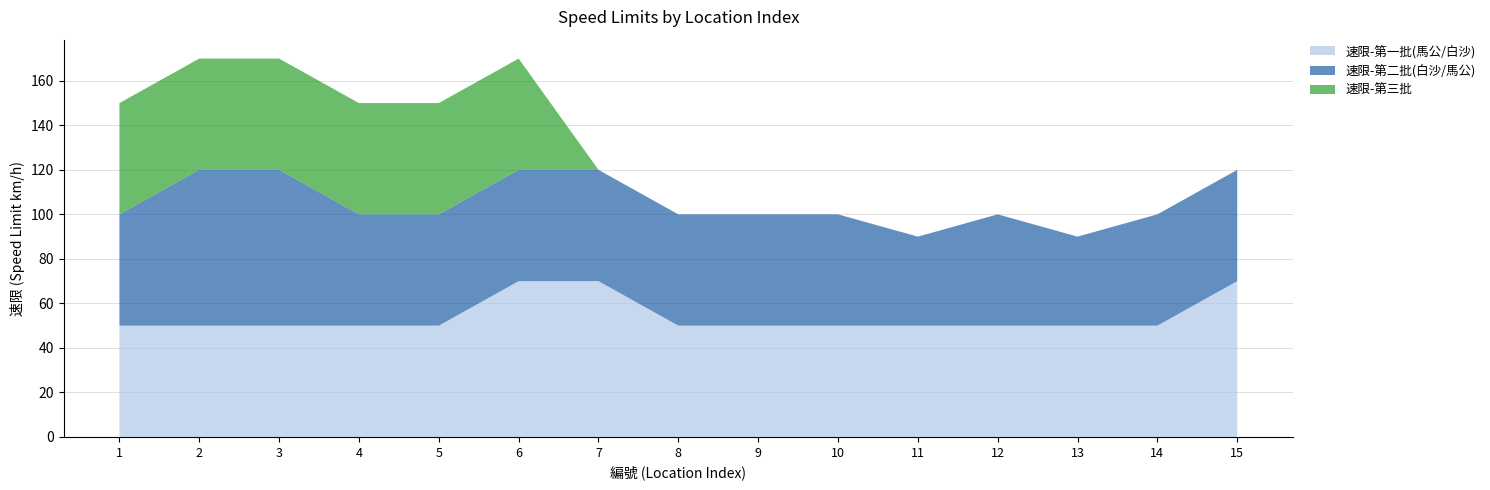

Reading left to right, list all the values displayed in this chart.

速限-第一批(馬公/白沙): 1=50	2=50	3=50	4=50	5=50	6=70	7=70	8=50	9=50	10=50	11=50	12=50	13=50	14=50	15=70
速限-第二批(白沙/馬公): 1=50	2=70	3=70	4=50	5=50	6=50	7=50	8=50	9=50	10=50	11=40	12=50	13=40	14=50	15=50
速限-第三批: 1=50	2=50	3=50	4=50	5=50	6=50	7=0	8=0	9=0	10=0	11=0	12=0	13=0	14=0	15=0